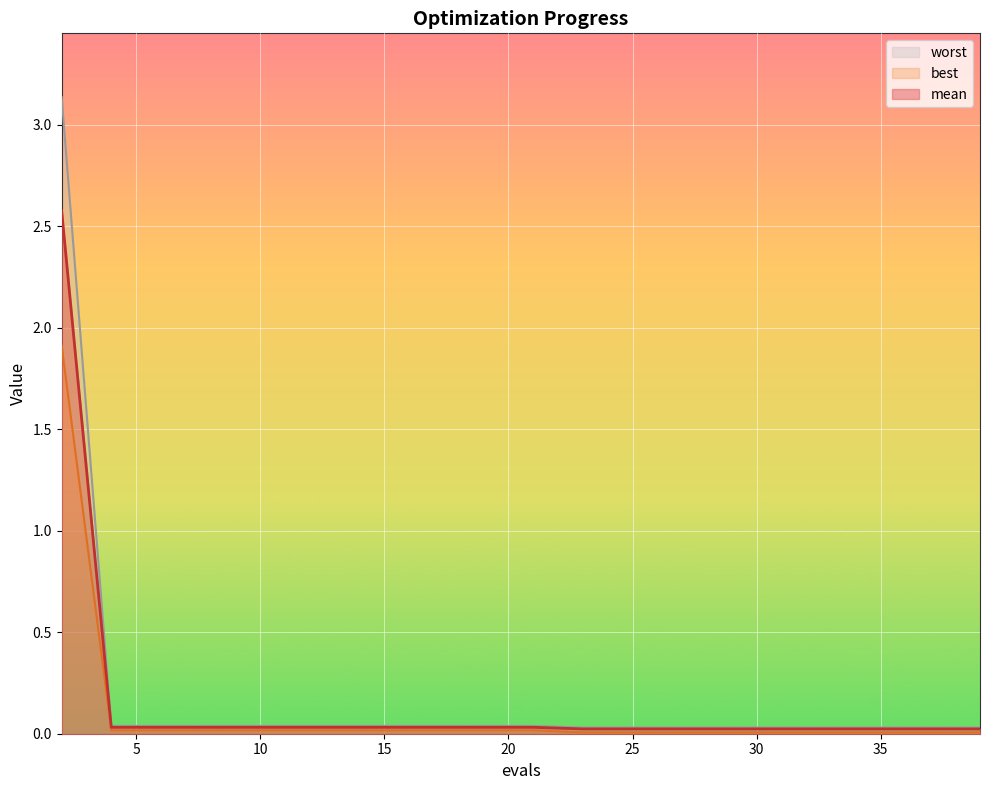

Reading left to right, transcribe all the data shown in this chart.

mean: 2.6	0.0	0.0	0.0	0.0	0.0	0.0	0.0	0.0	0.0	0.0	0.0	0.0	0.0	0.0	0.0	0.0	0.0	0.0	0.0
best: 1.9	0.0	0.0	0.0	0.0	0.0	0.0	0.0	0.0	0.0	0.0	0.0	0.0	0.0	0.0	0.0	0.0	0.0	0.0	0.0
worst: 3.1	0.0	0.0	0.0	0.0	0.0	0.0	0.0	0.0	0.0	0.0	0.0	0.0	0.0	0.0	0.0	0.0	0.0	0.0	0.0